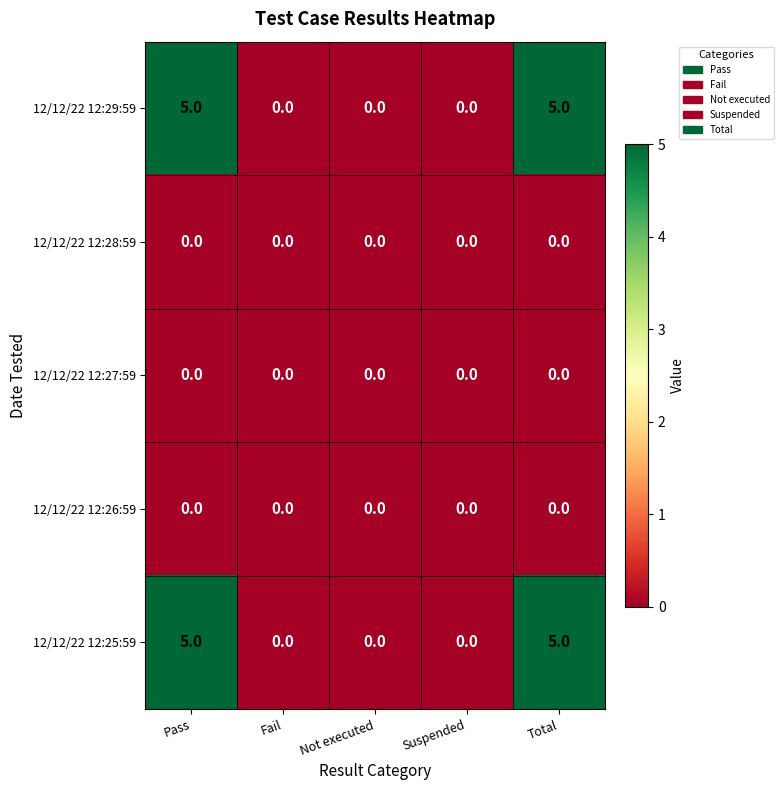

Is the value of 12/12/22 12:28:59 at Total greater than the value of 12/12/22 12:25:59 at Total?

No